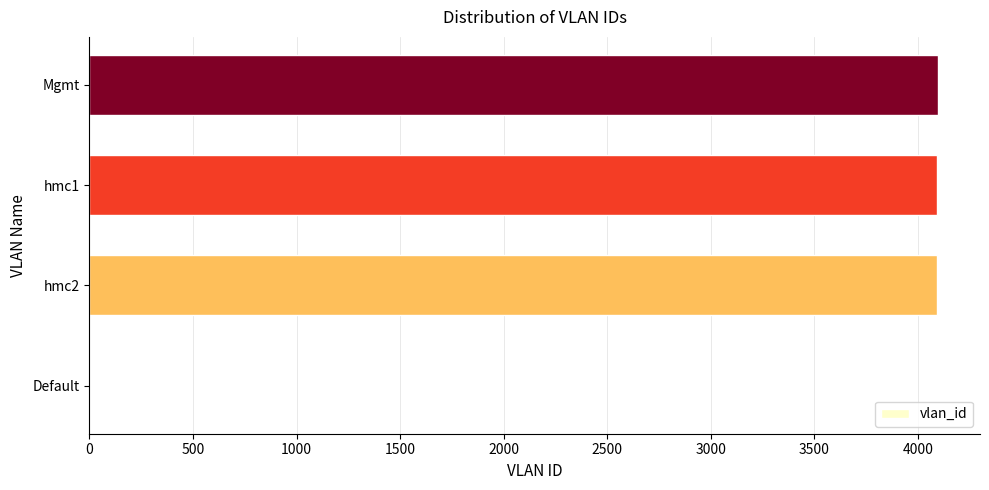

How many data points does each series have?

4